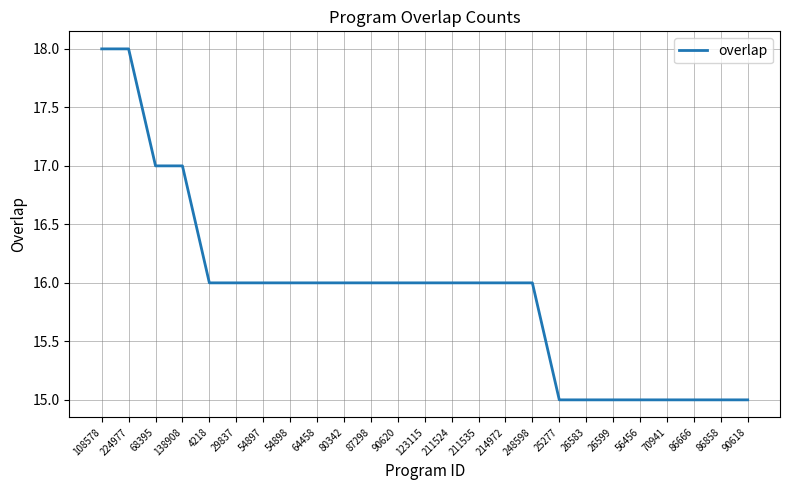

Reading left to right, extract all data points from this chart.

108578=18	224977=18	68395=17	138908=17	4218=16	29837=16	54897=16	54898=16	64458=16	80342=16	87298=16	90620=16	123115=16	211524=16	211535=16	214972=16	248598=16	25277=15	26583=15	26599=15	56456=15	70941=15	86666=15	86858=15	90618=15